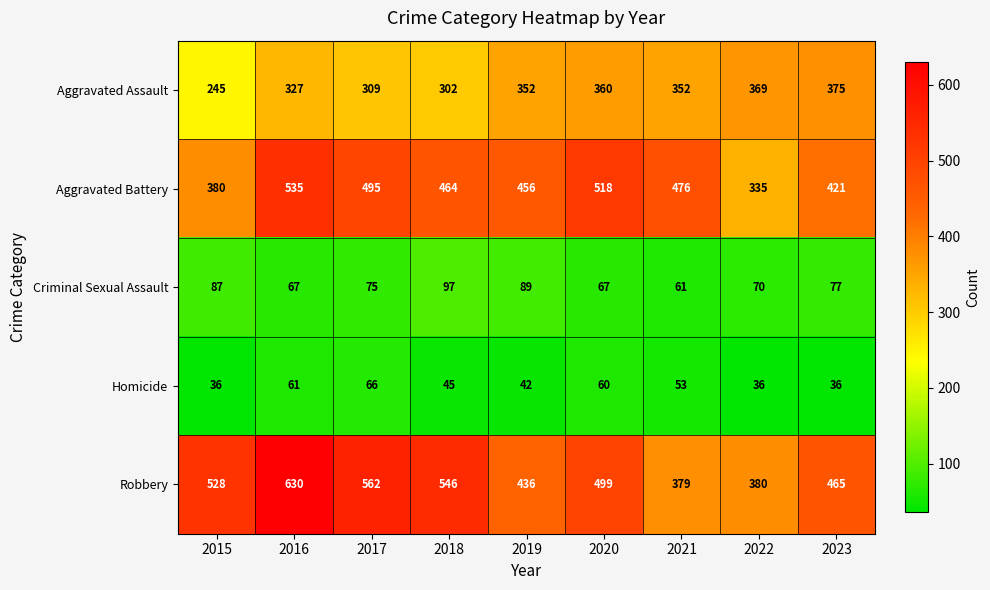

What is the difference between the maximum and minimum values in the Aggravated Battery series?

200